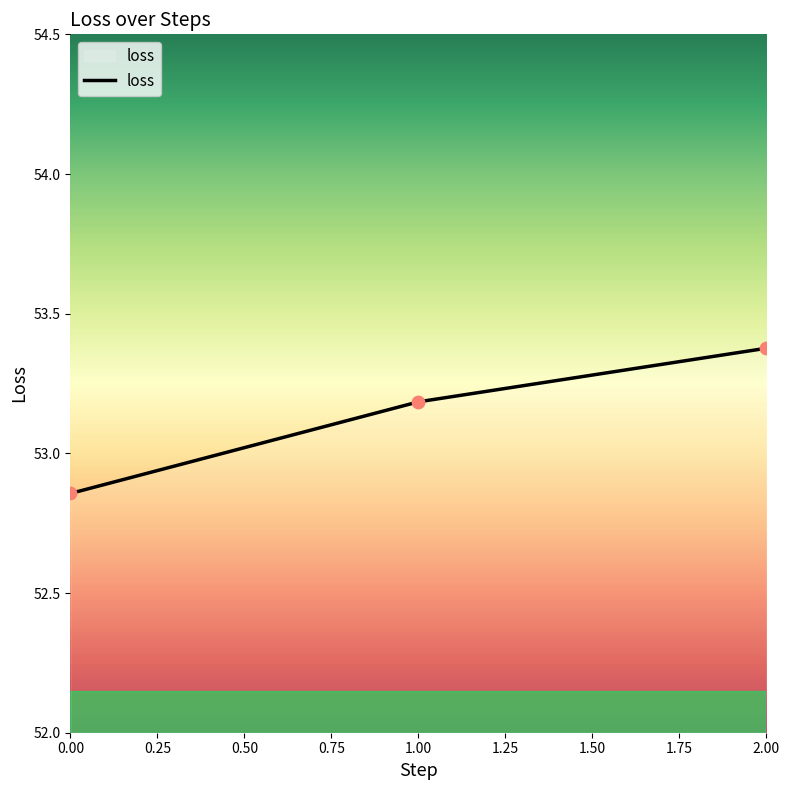

What is the change in value from 1.00 to 2.00?

+0.2